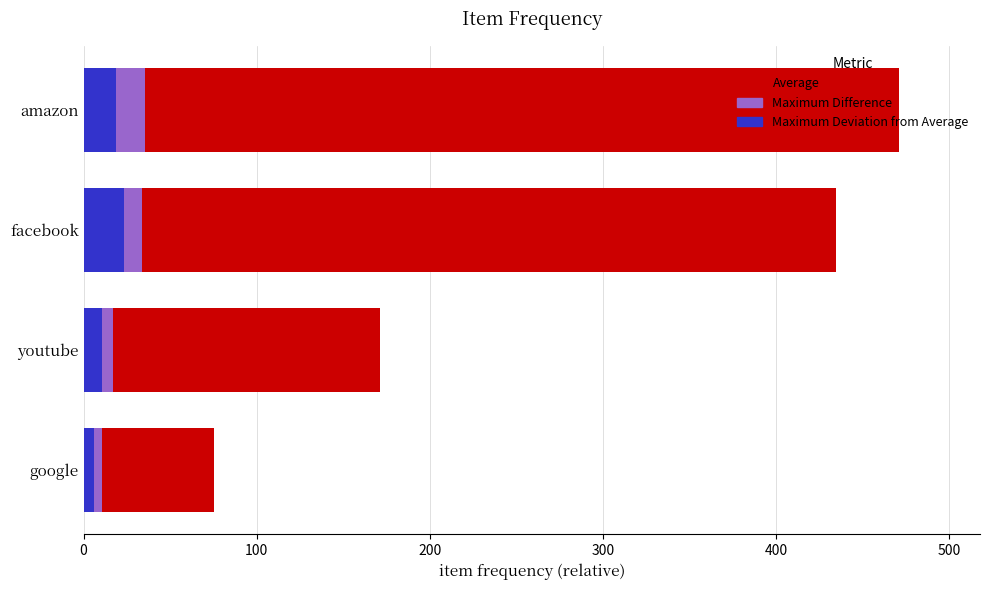

How many data points in Average are less than 434?

2